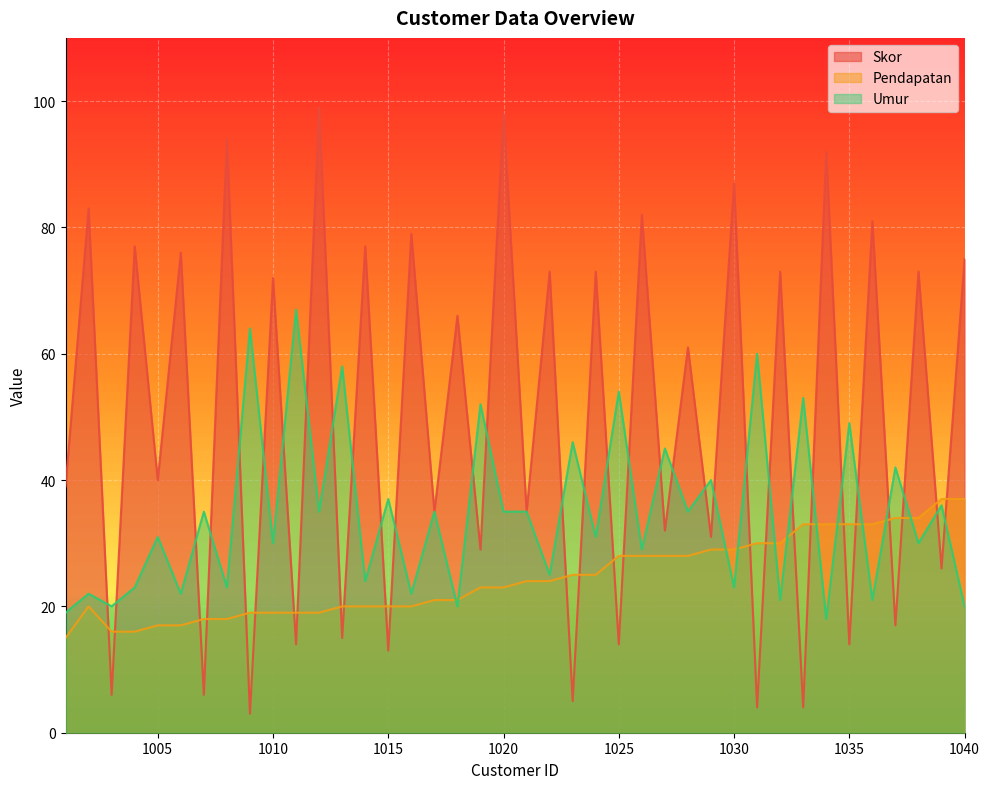

What is the highest value of the Umur series?

67